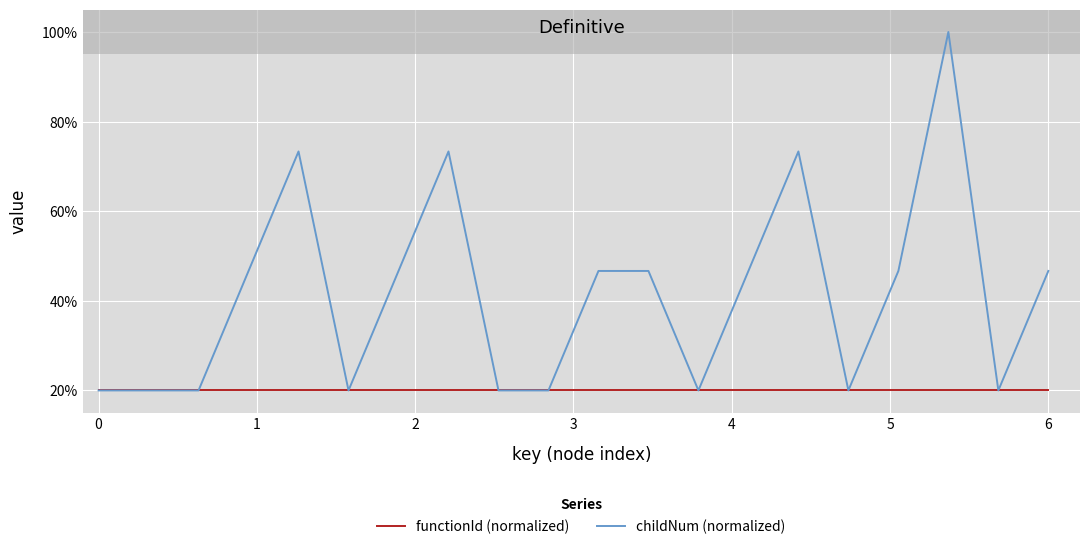

Which series has the largest range (max minus min)?

childNum (normalized)